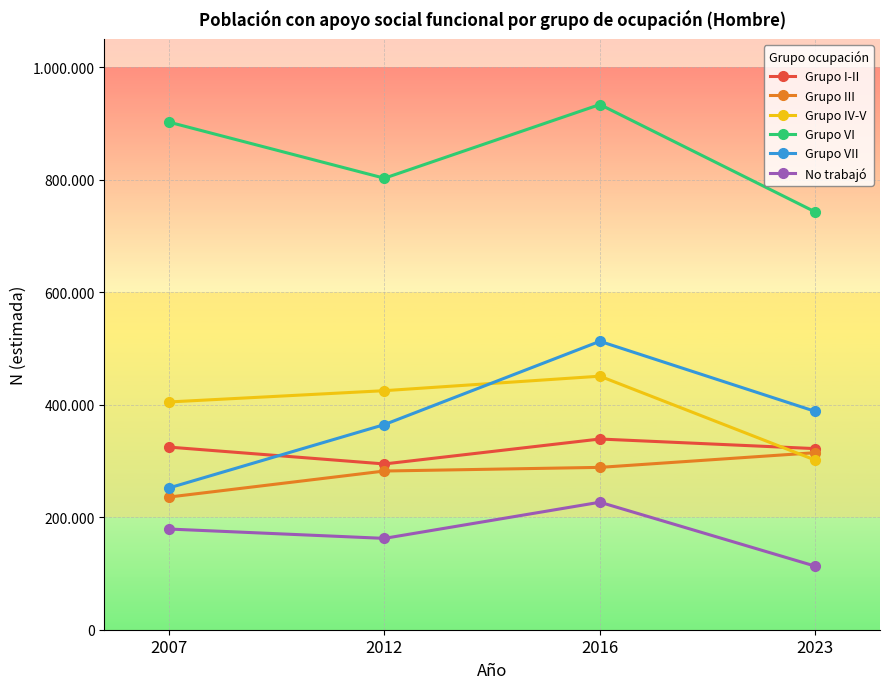

Which series ends up on top after the final intersection of Grupo IV-V and Grupo I-II?

Grupo I-II